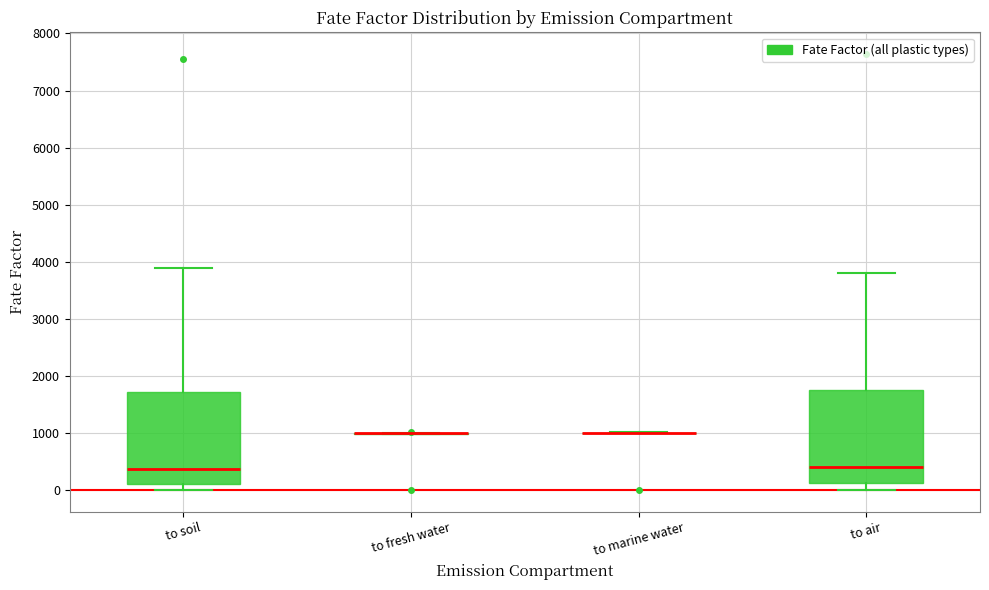

Reading left to right, read every box against the y-axis: the position of its median line, the range the box covers, and the ends of its whiskers. The values are not printed on the chart, so give them approximately, as read against the axis.

to soil: median 400, box 100 to 1700, whiskers 0 to 3900
to fresh water: box collapsed to a line at 1000, whiskers 1000 to 1000
to marine water: box collapsed to a line at 1000, whiskers 1000 to 1000
to air: median 400, box 100 to 1800, whiskers 0 to 3800